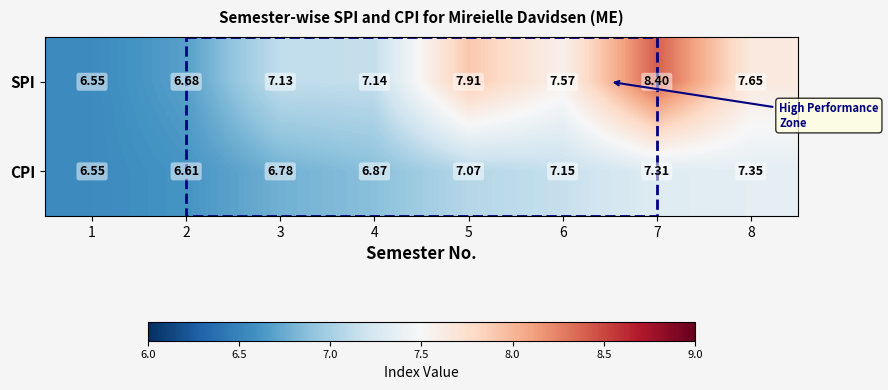

Which series changed the most between 4 and 7?

SPI